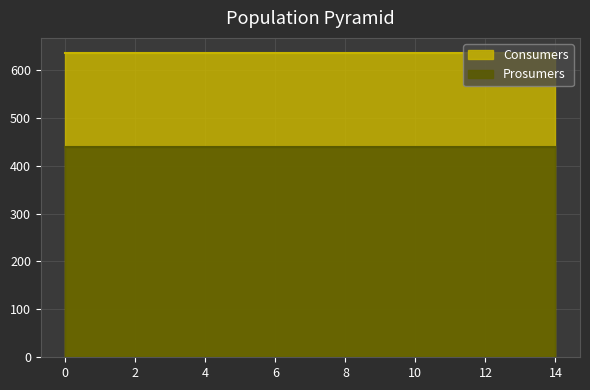

What is the approximate value of Prosumers at 0?

440